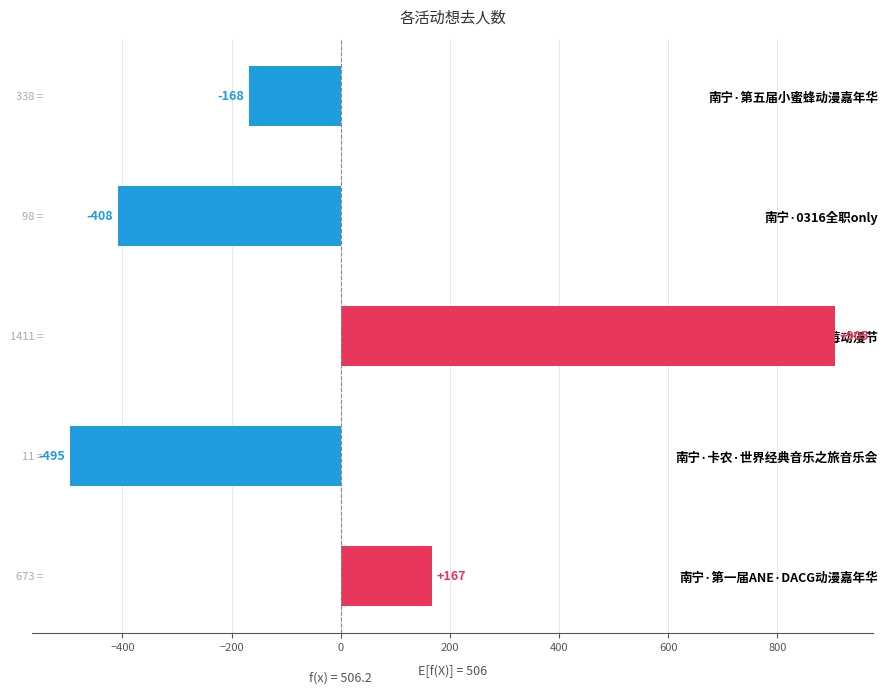

True or false: the data shows -408.2 at 南宁·0316全职only.

True